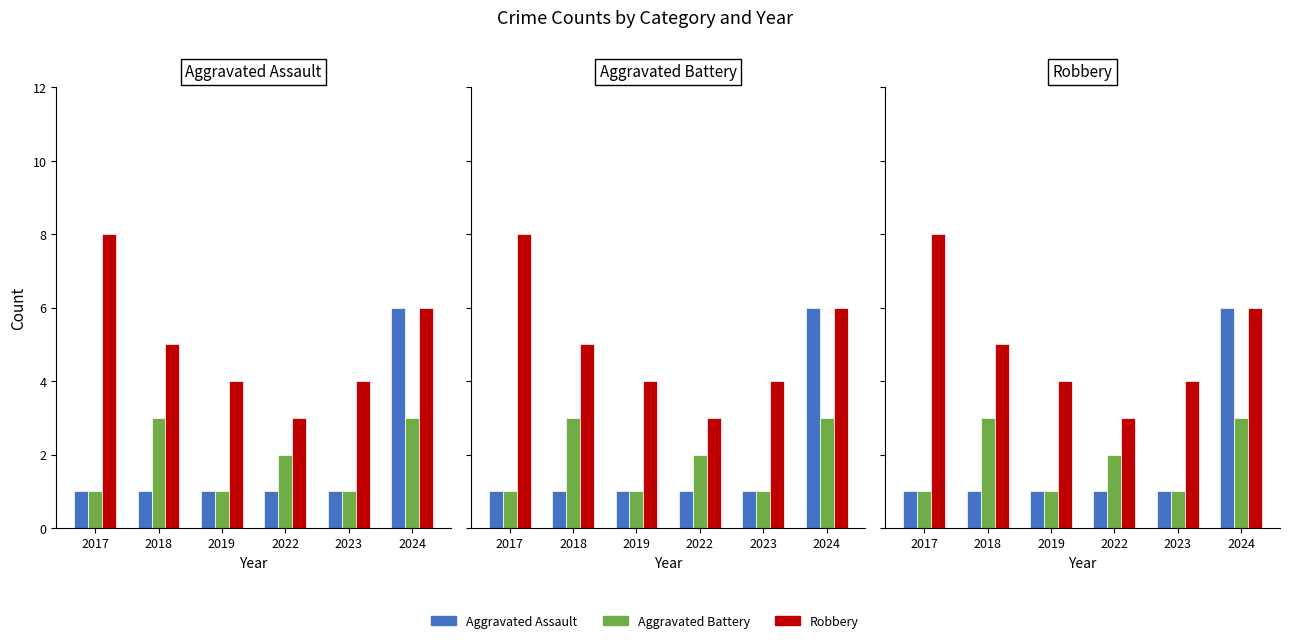

What are all the series names shown in the legend?

Aggravated Assault, Aggravated Battery, Robbery